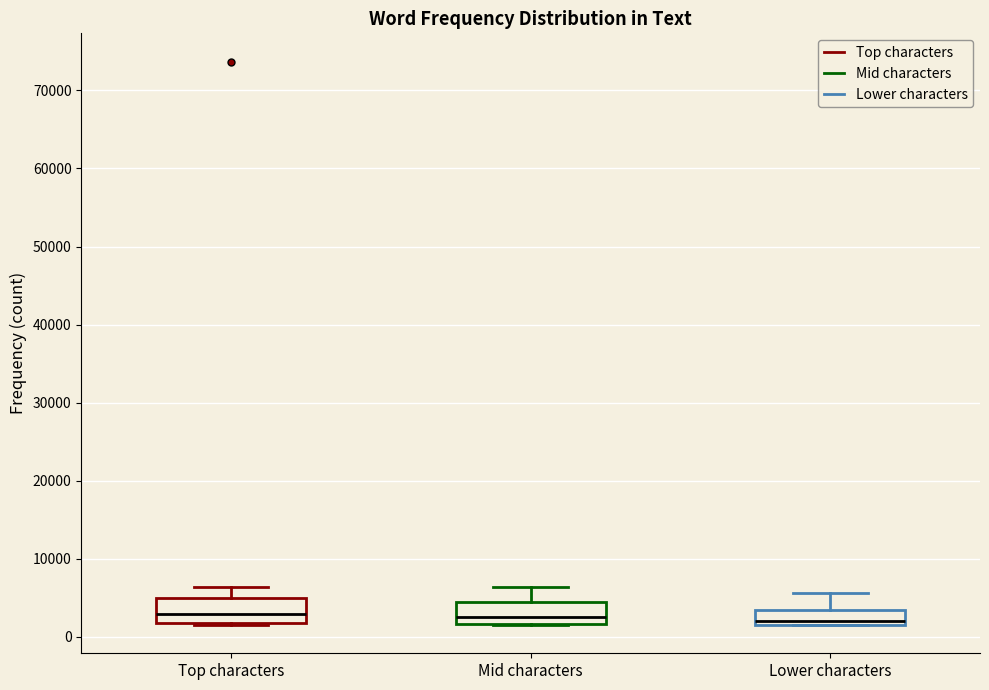

Reading left to right, transcribe this box plot: for each box, give where its median line is, the range the box spans, and where its two whiskers end, as read against the y-axis. The values are not printed on the chart, so give them approximately, as read against the axis.

Top characters: median 3000, box 2000 to 5000, whiskers 2000 (just below the box's lower edge) to 6000
Mid characters: median 2000 (just above the box's lower edge), box 2000 to 5000, whiskers 2000 to 6000
Lower characters: median 2000 (just above the box's lower edge), box 2000 to 4000, whiskers 2000 to 6000